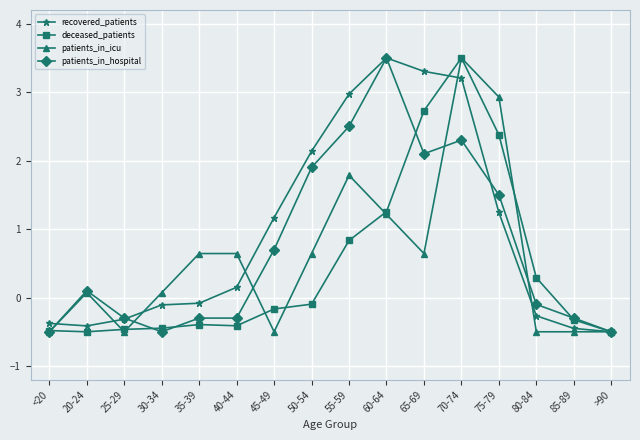

True or false: recovered_patients and deceased_patients intersect in this chart.

True